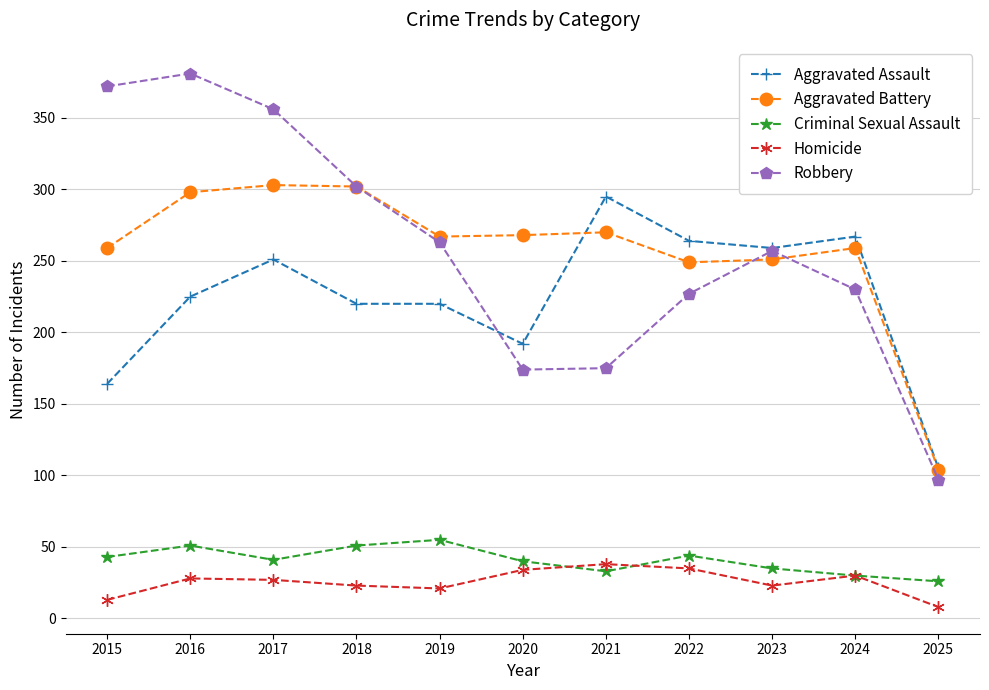

What is the sum of all Homicide values?

280